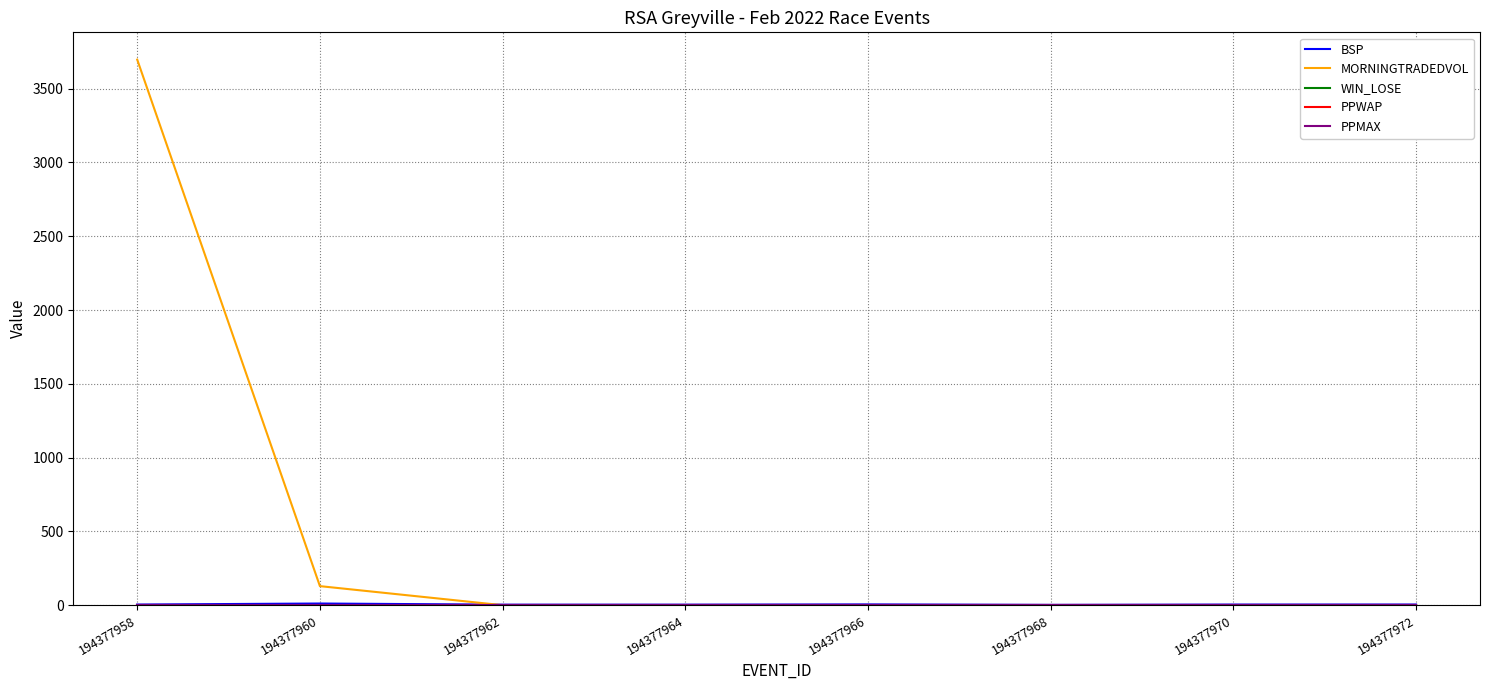

Which label corresponds to the smallest value in the chart?

194377962